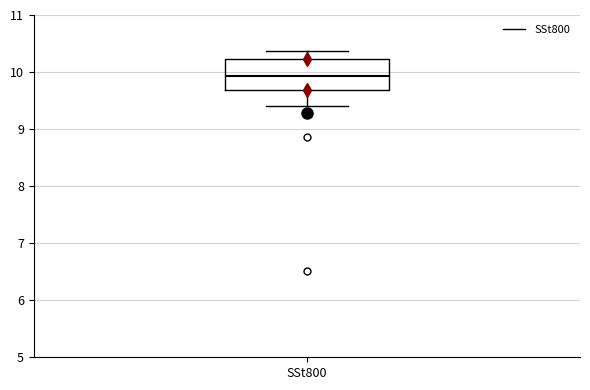

Where does the upper whisker of the box for SSt800 end on the y-axis? The values are not printed on the chart, so give them approximately, as read against the axis.

10.4